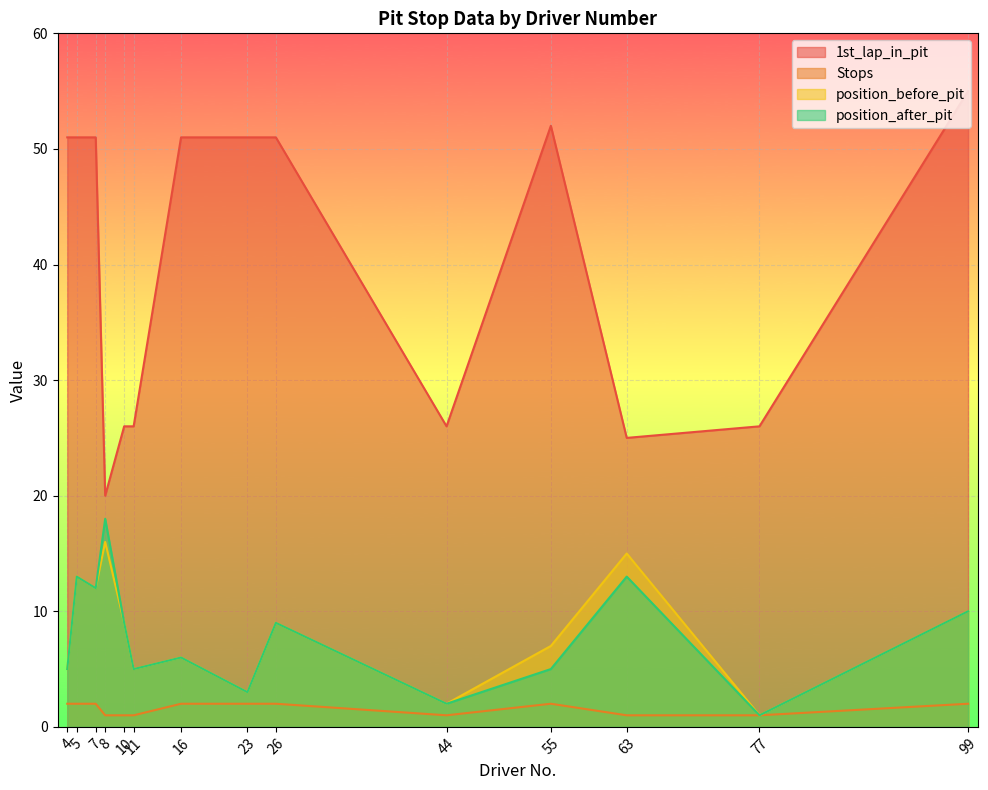

Count the number of categories in the chart.

14